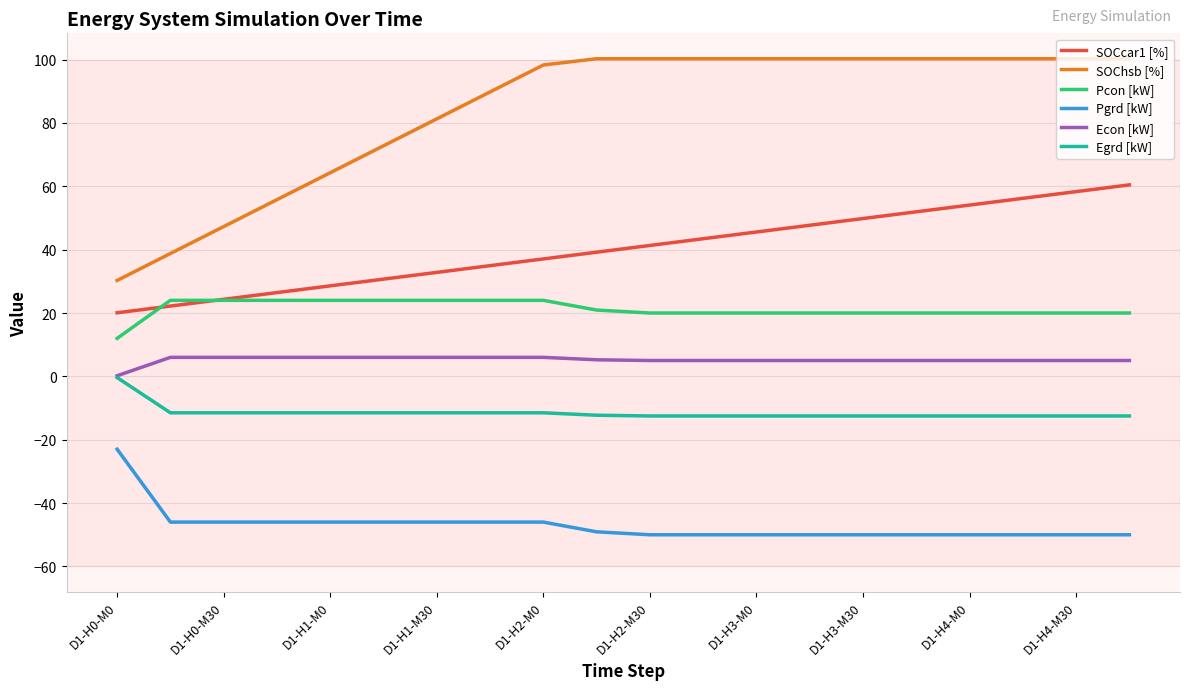

True or false: SOChsb [%] and Egrd [kW] cross at least once.

False